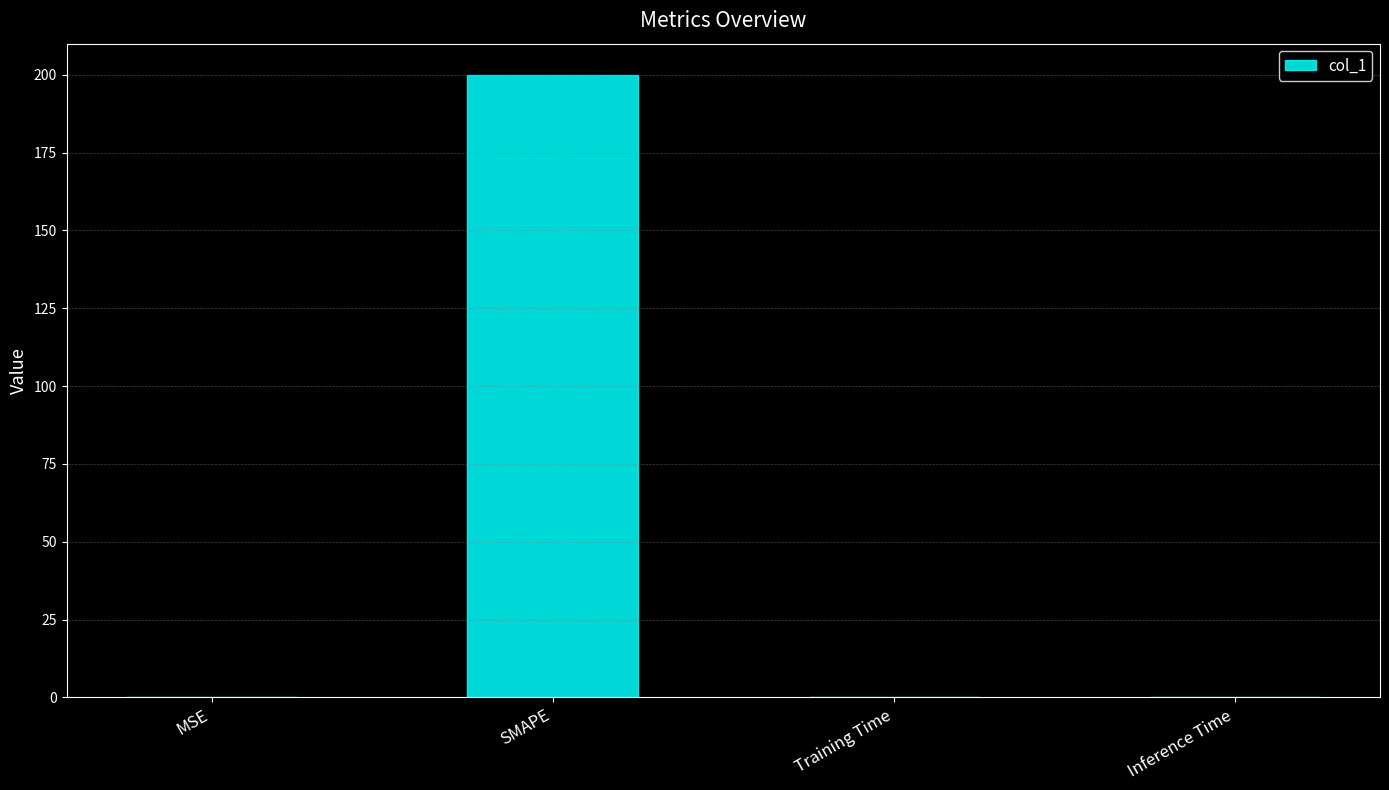

How many categories are shown in the chart?

4